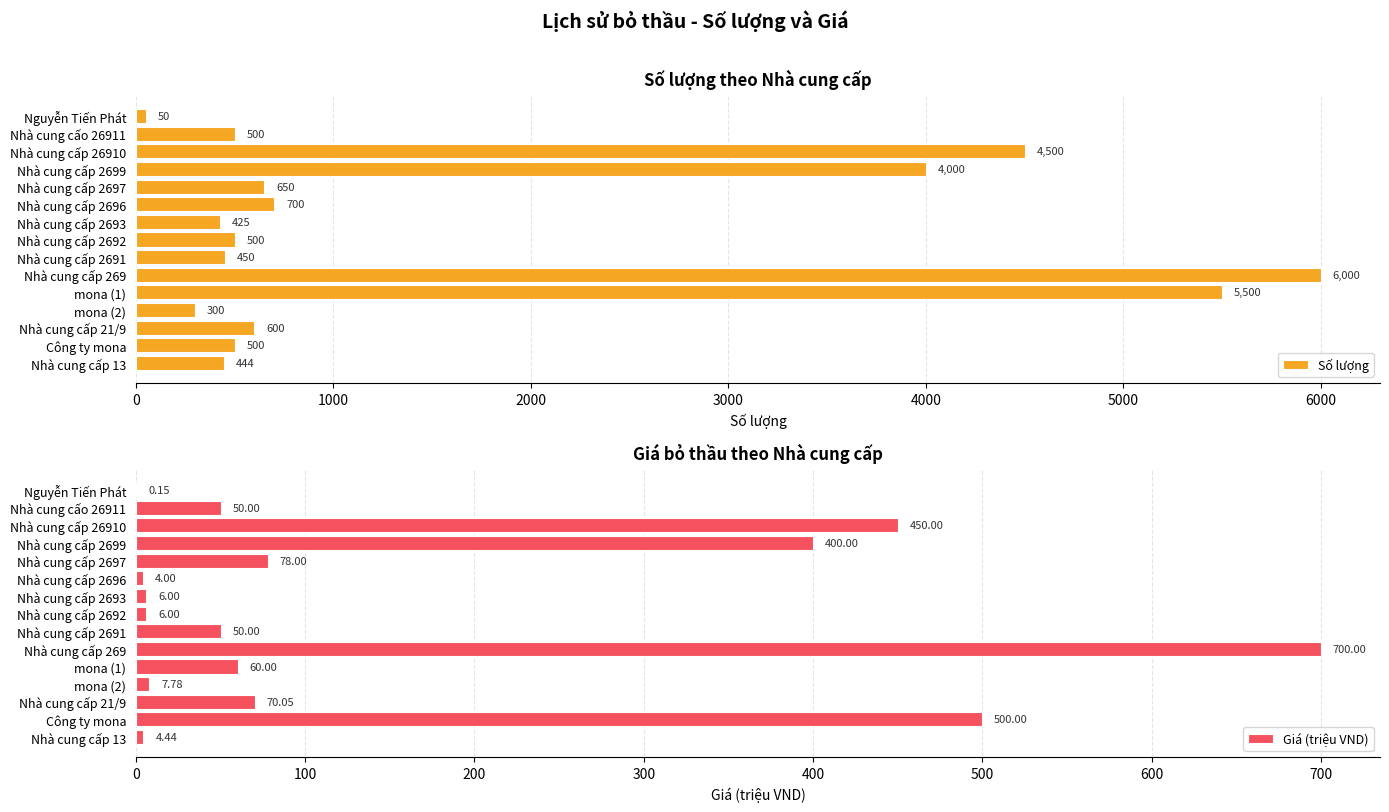

What is the value of the Giá (triệu VND) bar at the 10th from the left?

700.0